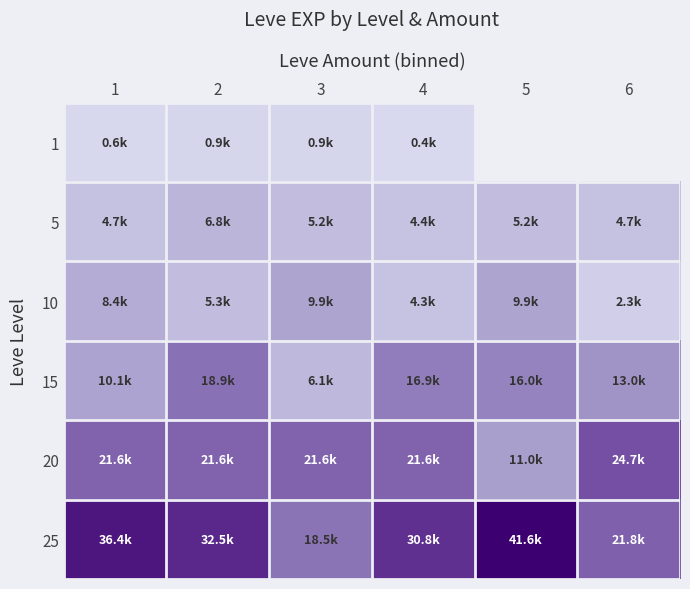

Rank the series at 3 from highest to lowest value.

20, 25, 10, 15, 5, 1